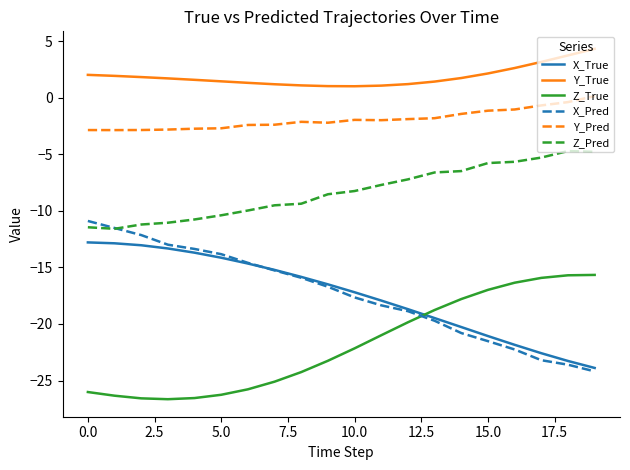

Which series has the largest total across all categories?

Y_True